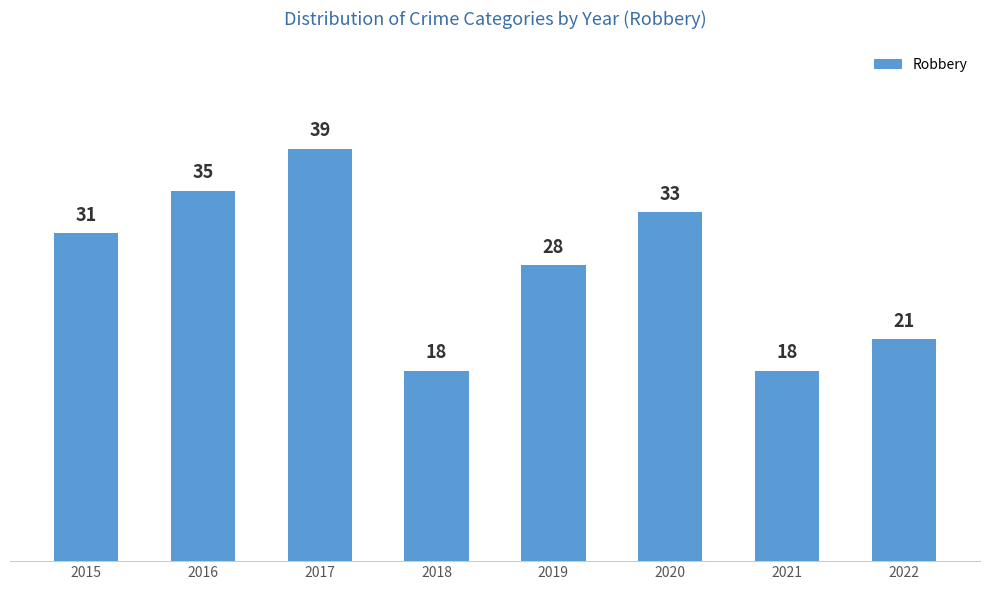

How many bars are there in total?

8